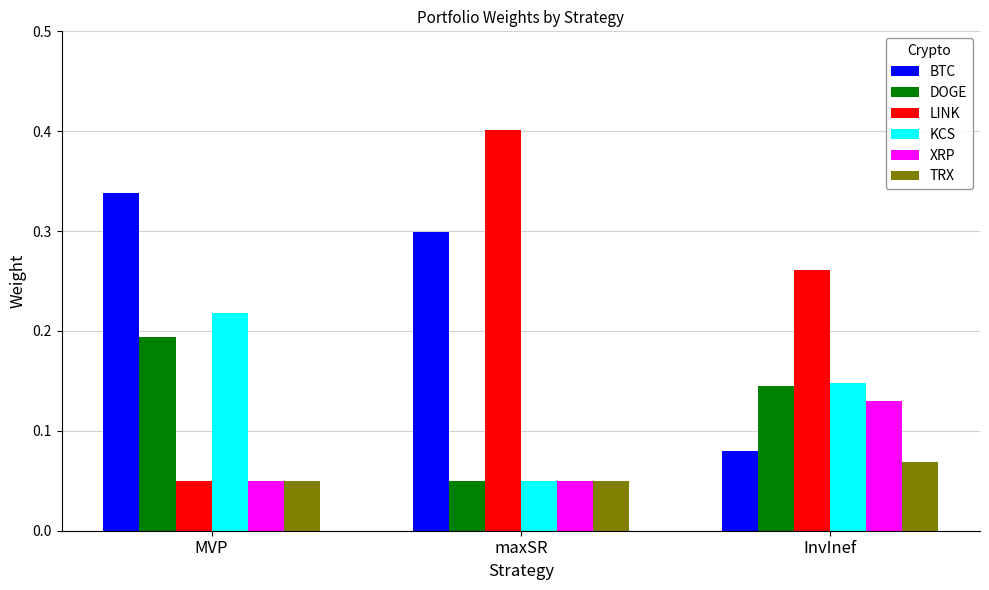

Is the value of XRP at InvInef greater than the value of LINK at InvInef?

No